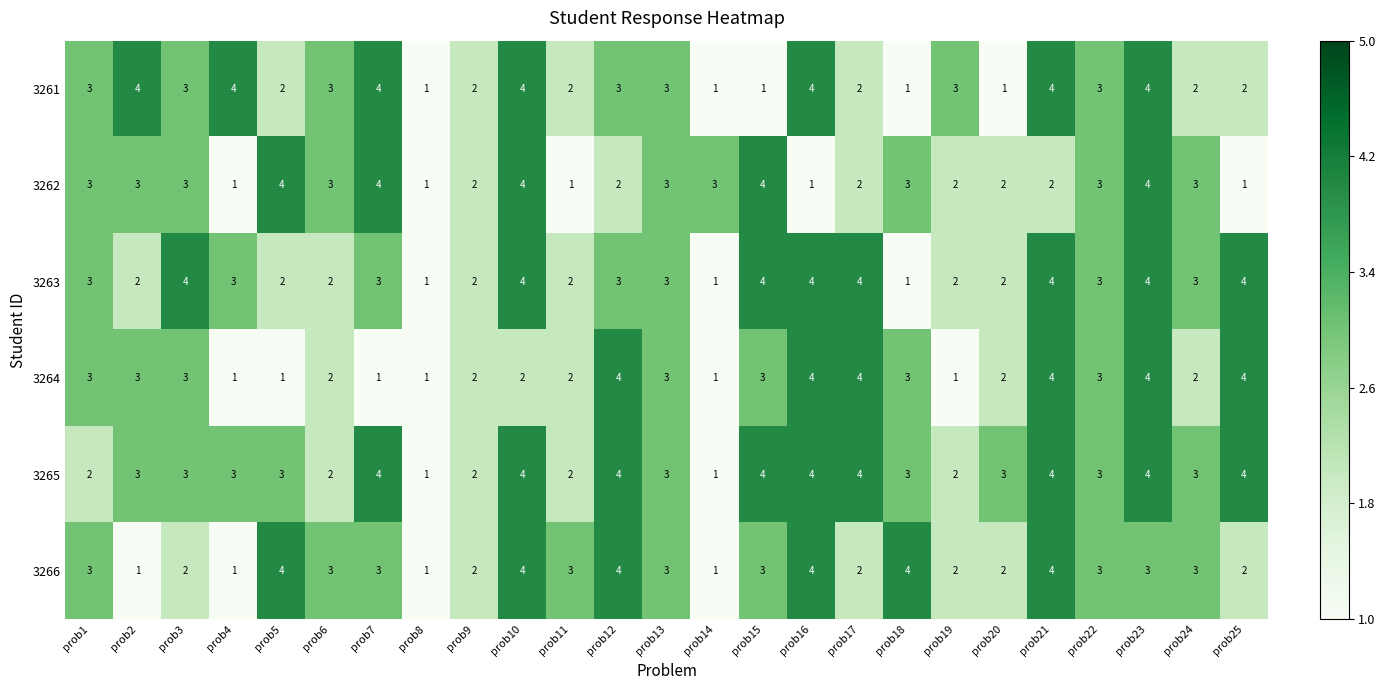

True or false: 3261 has a value of 4 at prob10.

True